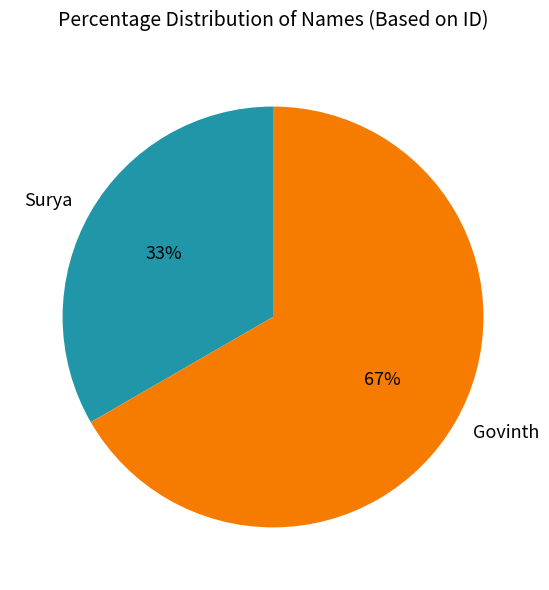

Which category accounts for the majority?

Govinth